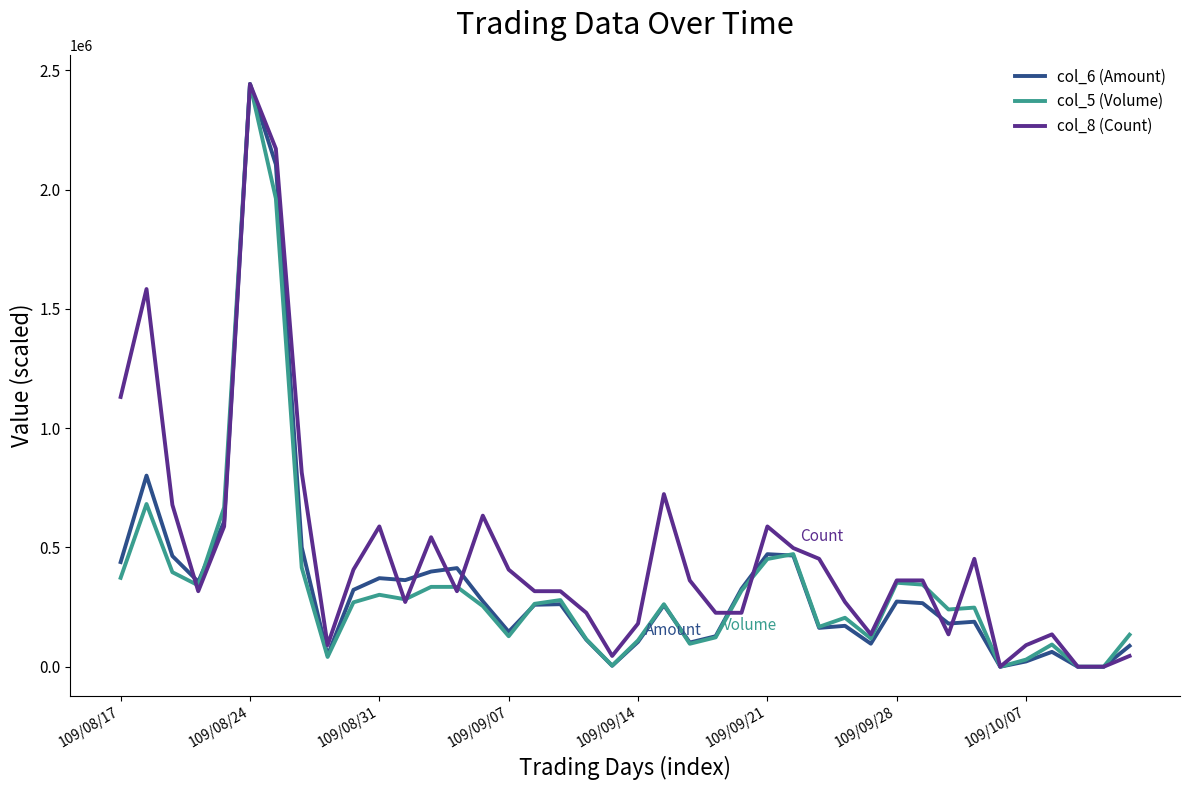

Which series has the largest total across all categories?

col_8 (Count)